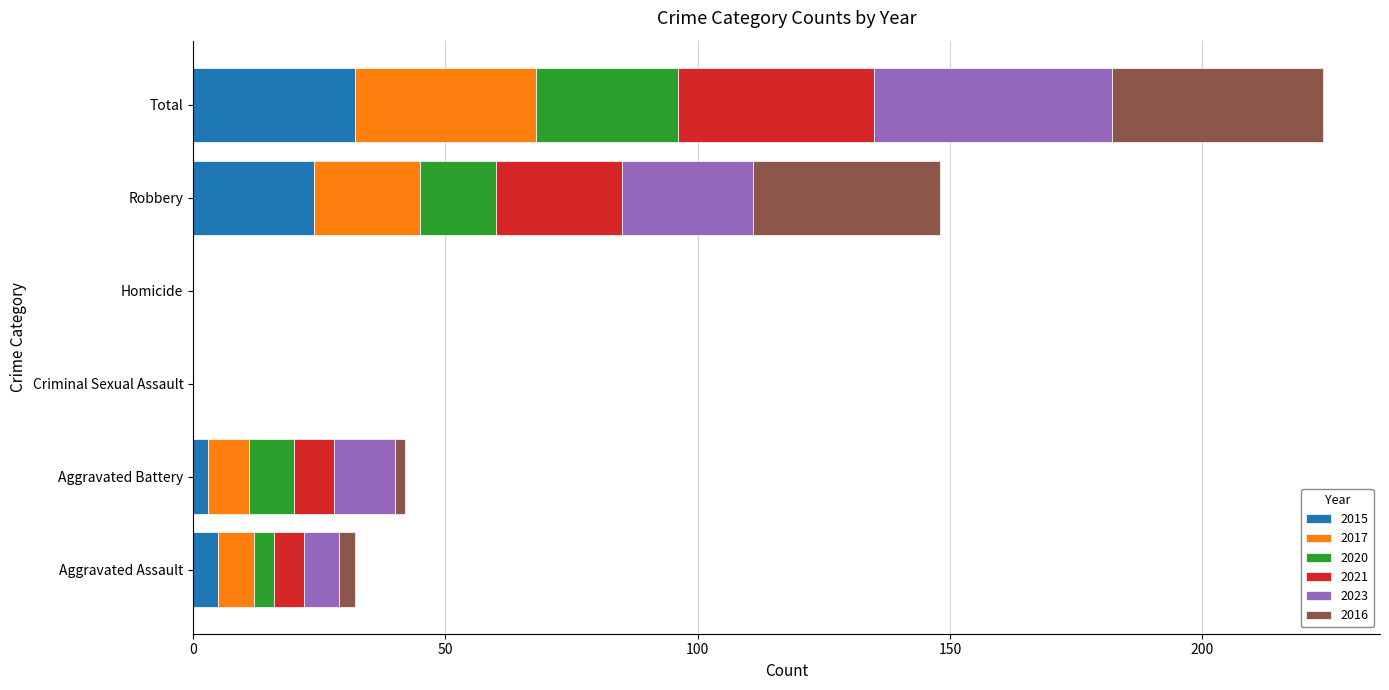

What is the total value across all series at Robbery?

148